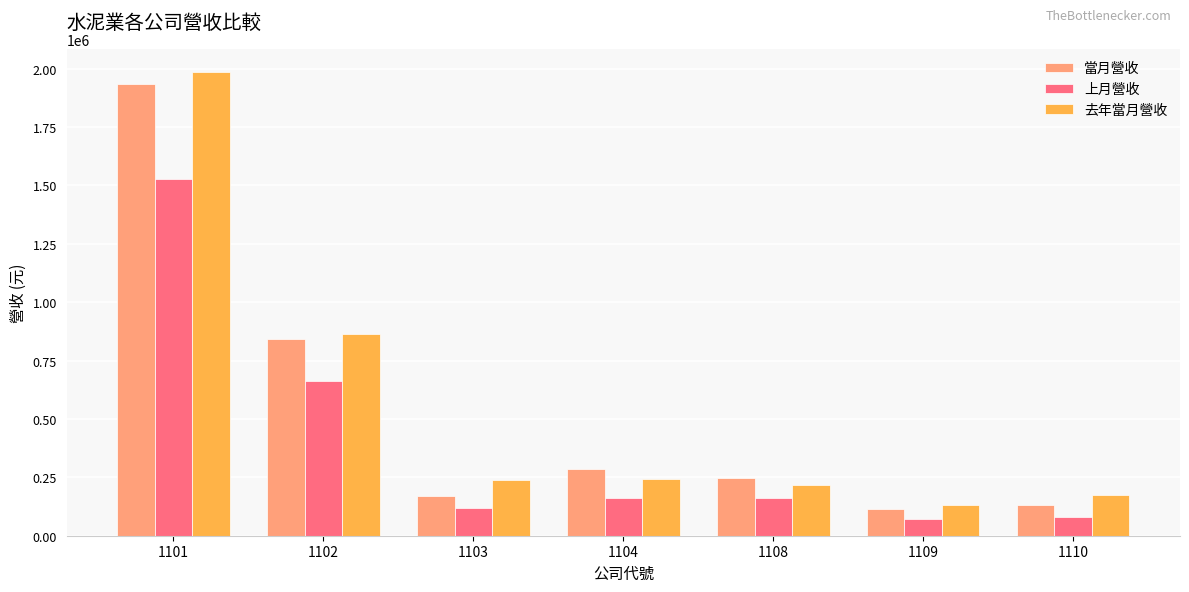

What is the greatest value displayed?

1985097